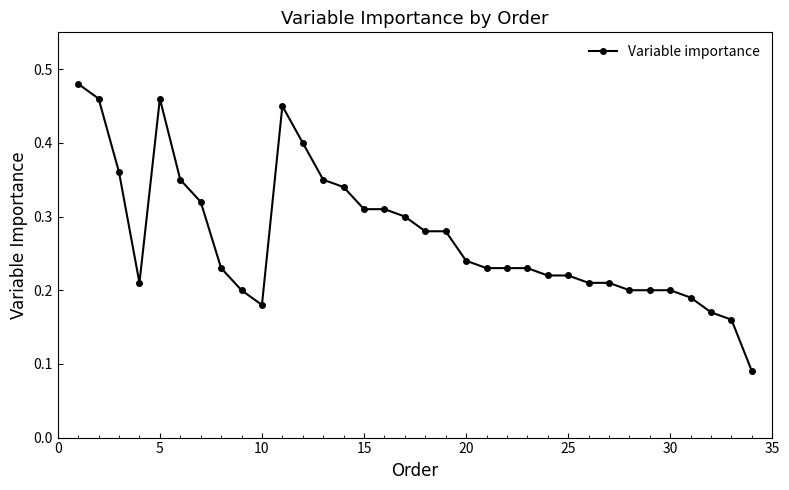

What is the sum of all values?

9.3